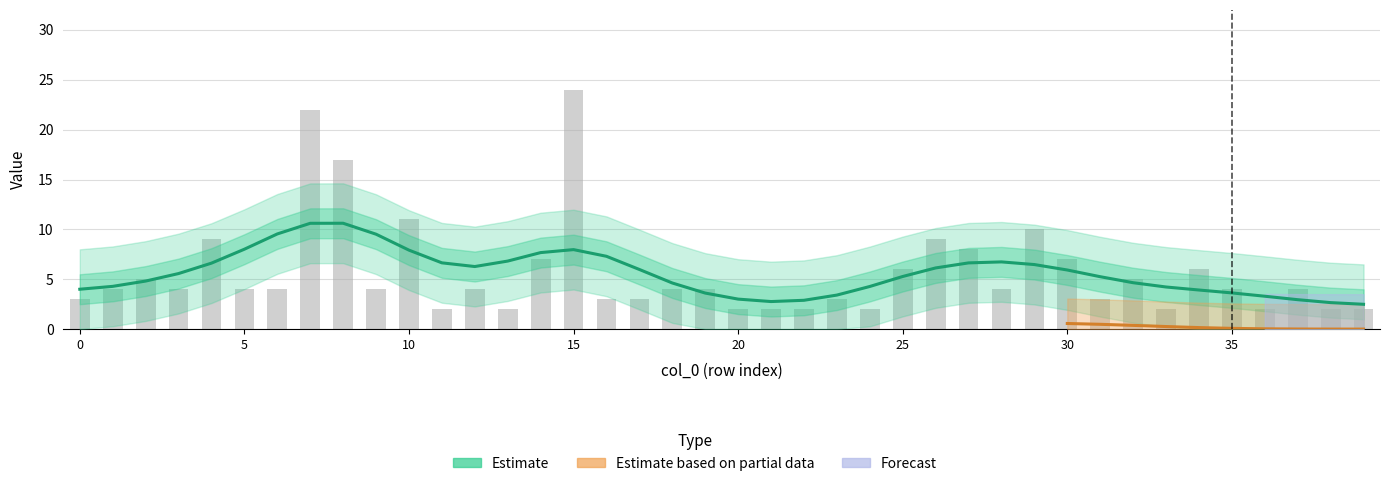

What is the total value across all series at 0?

7.0